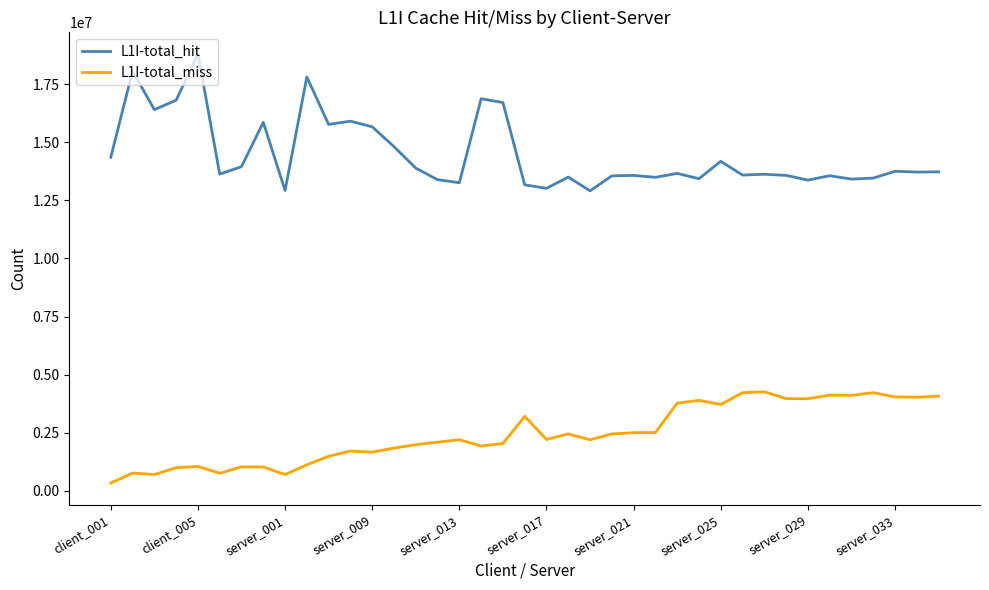

True or false: L1I-total_miss and L1I-total_hit cross at least once.

False